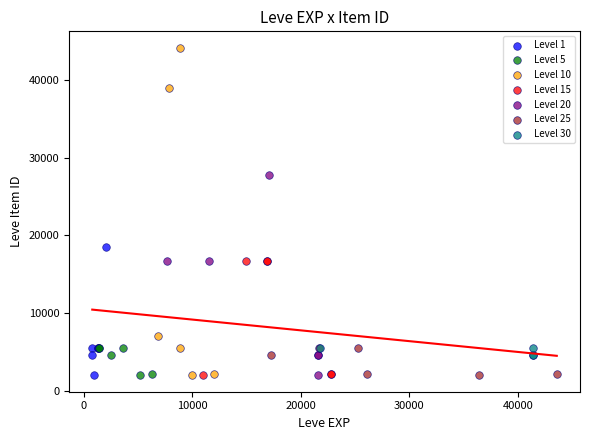

Which series reaches the maximum Y coordinate?

Level 10